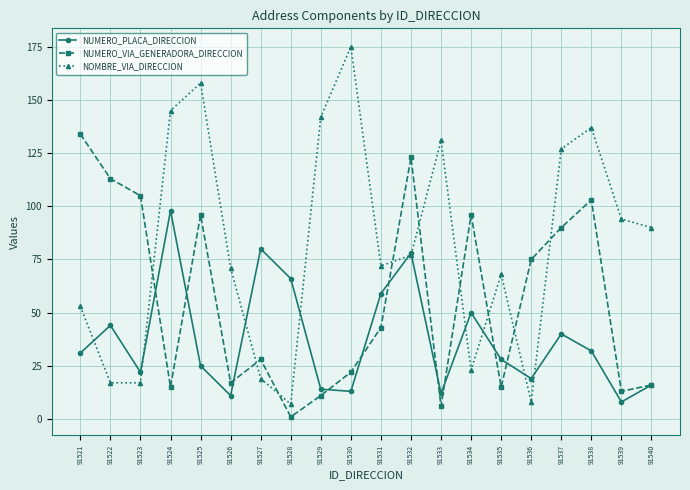

Reading left to right, what are all the values shown in this chart?

NUMERO_PLACA_DIRECCION: 31	44	22	98	25	11	80	66	14	13	59	78	12	50	28	19	40	32	8	16
NUMERO_VIA_GENERADORA_DIRECCION: 134	113	105	15	96	17	28	1	11	22	43	123	6	96	15	75	90	103	13	16
NOMBRE_VIA_DIRECCION: 53	17	17	145	158	71	19	7	142	175	72	77	131	23	68	8	127	137	94	90